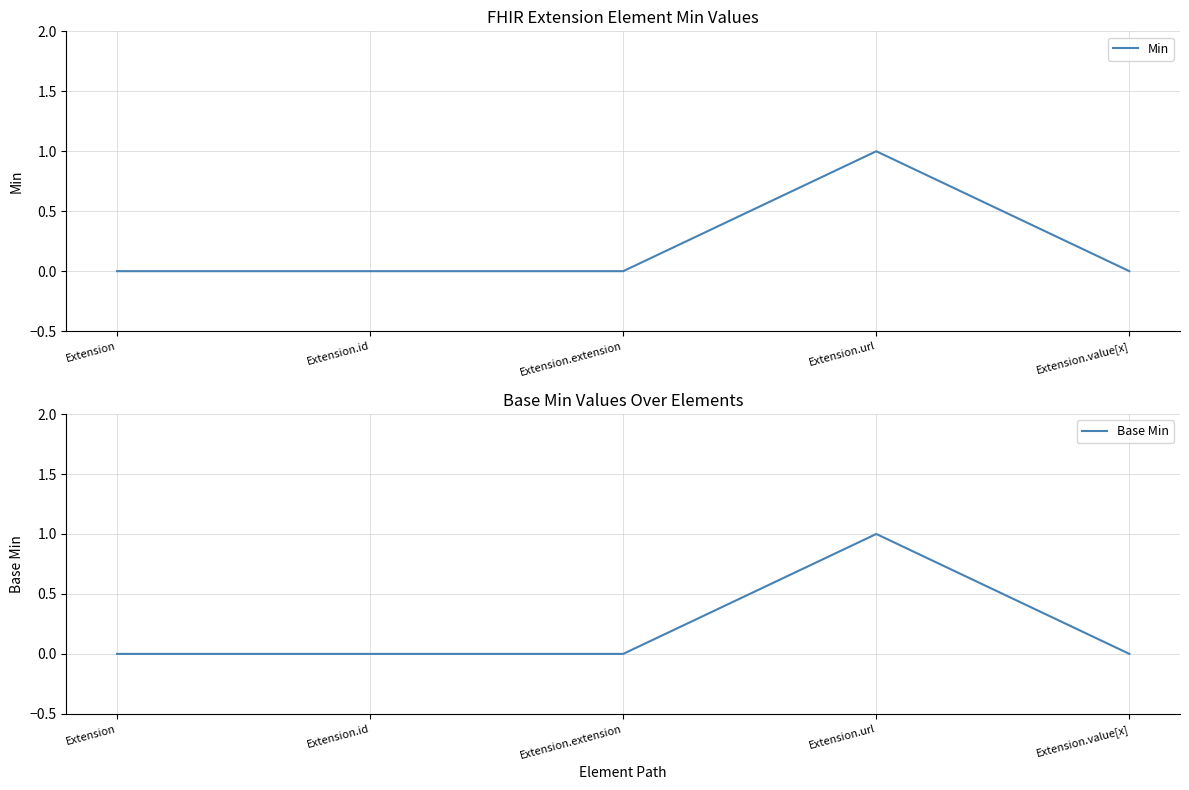

Which series changed the most between Extension and Extension.extension?

Min